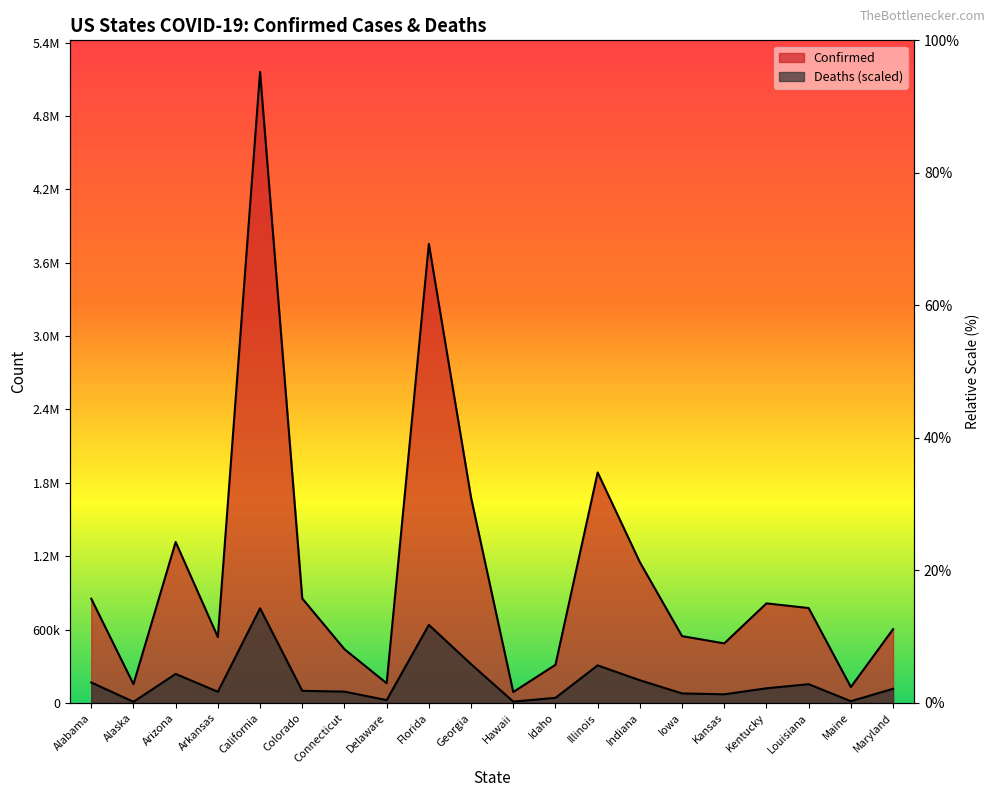

What is the label of the 7th point from the right?

Indiana